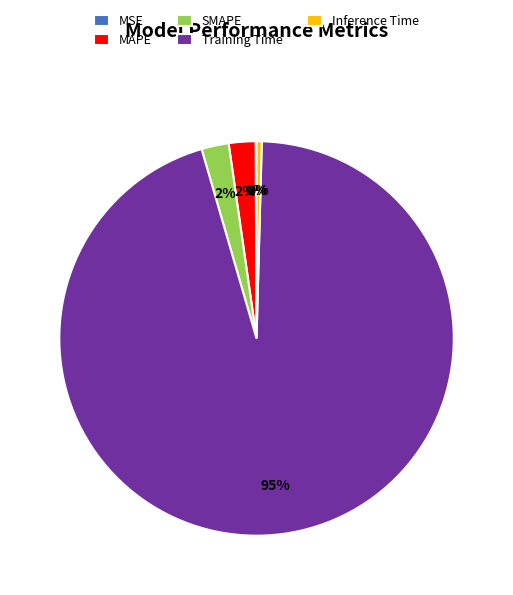

Do SMAPE and Inference Time together represent more than half of the pie?

No